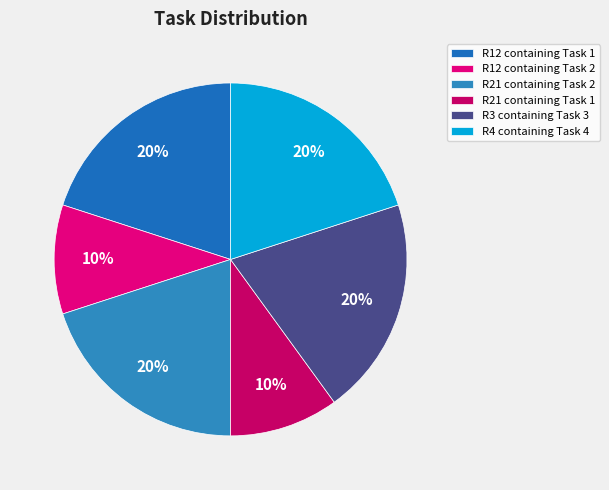

What percentage is the R12 containing Task 1 slice, to the nearest percent?

20%